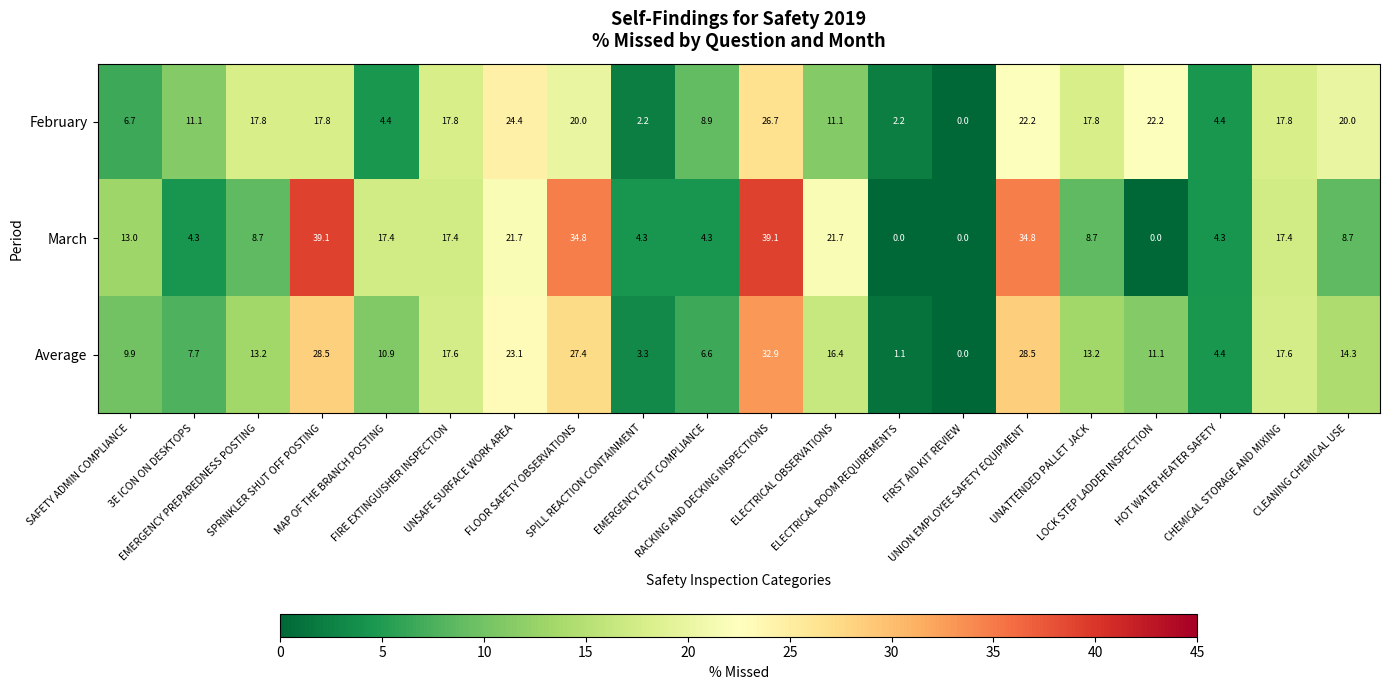

How many distinct data groups are displayed?

3